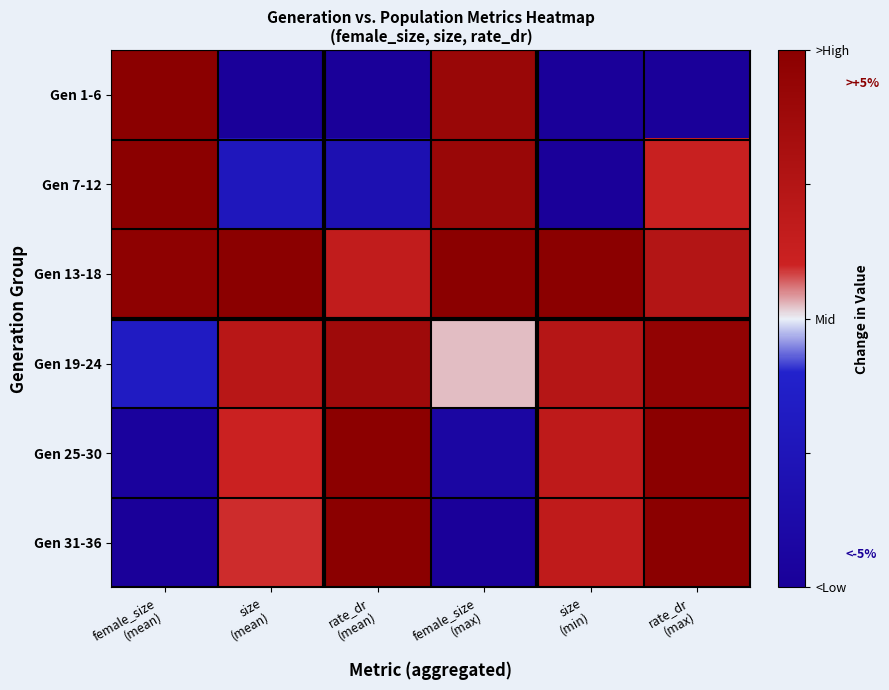

What is the total value across all series at female_size
(mean)?

0.7